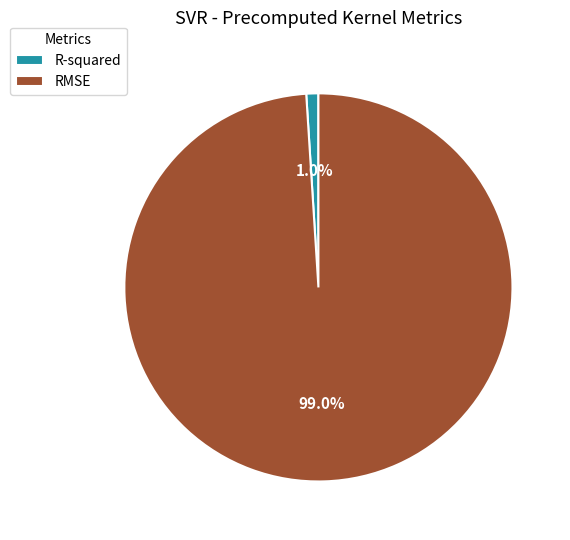

Which slice is the largest?

RMSE